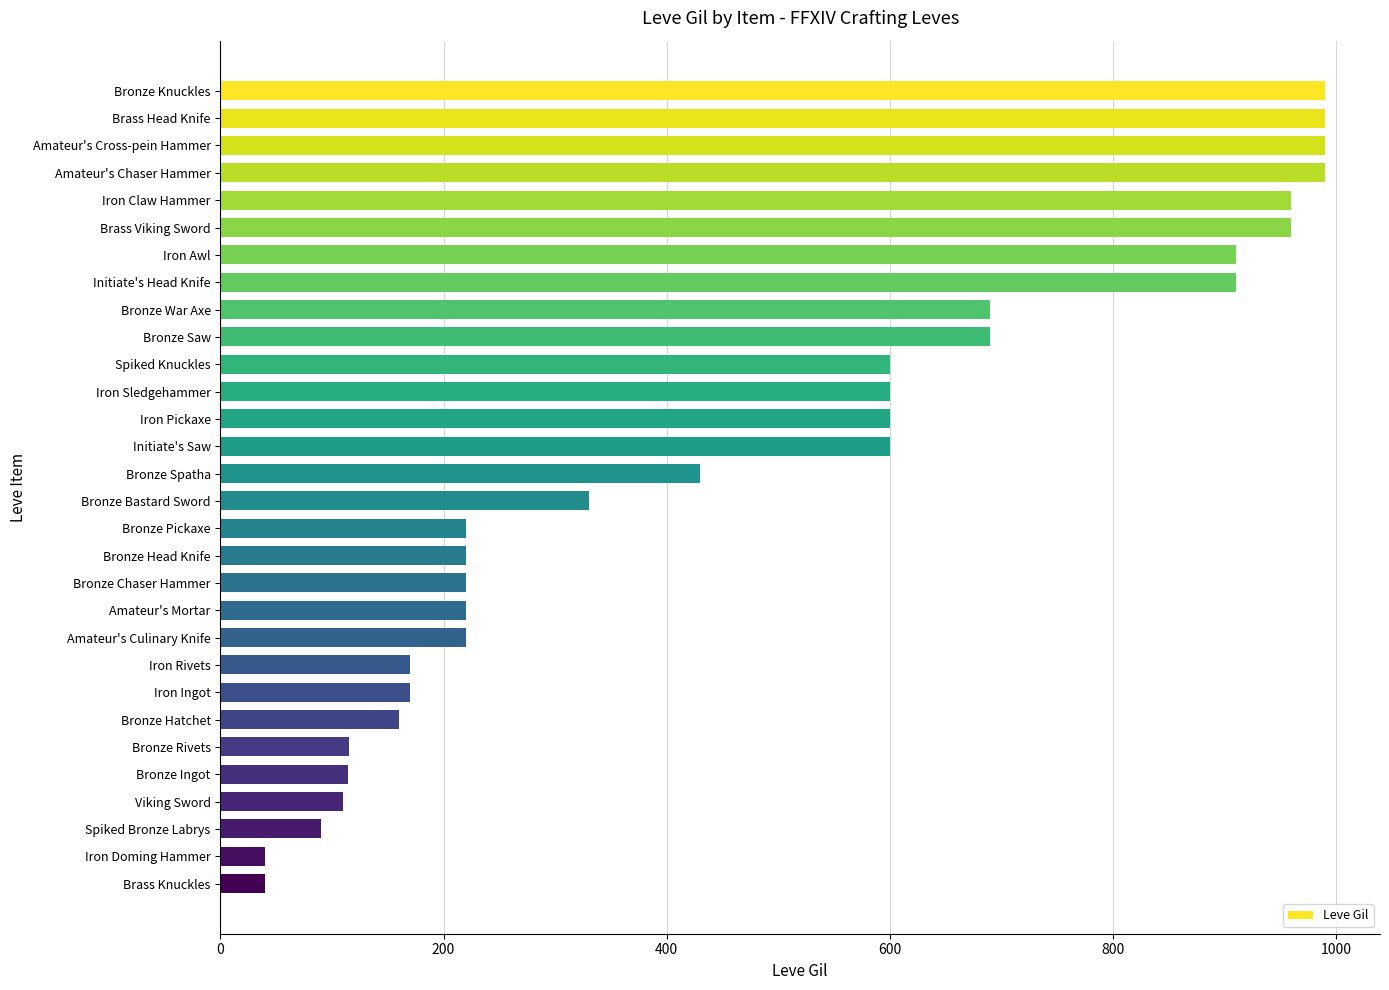

Between Amateur's Culinary Knife and Bronze Ingot, which is larger?

Amateur's Culinary Knife